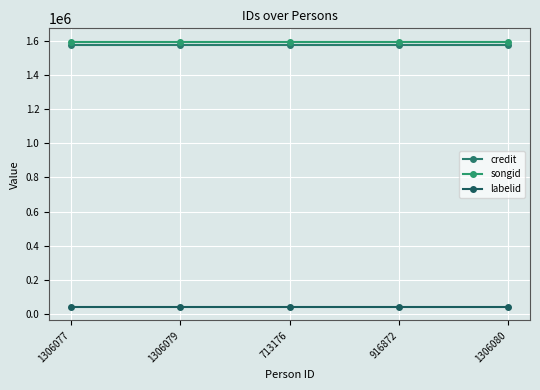

True or false: songid and credit cross at least once.

False